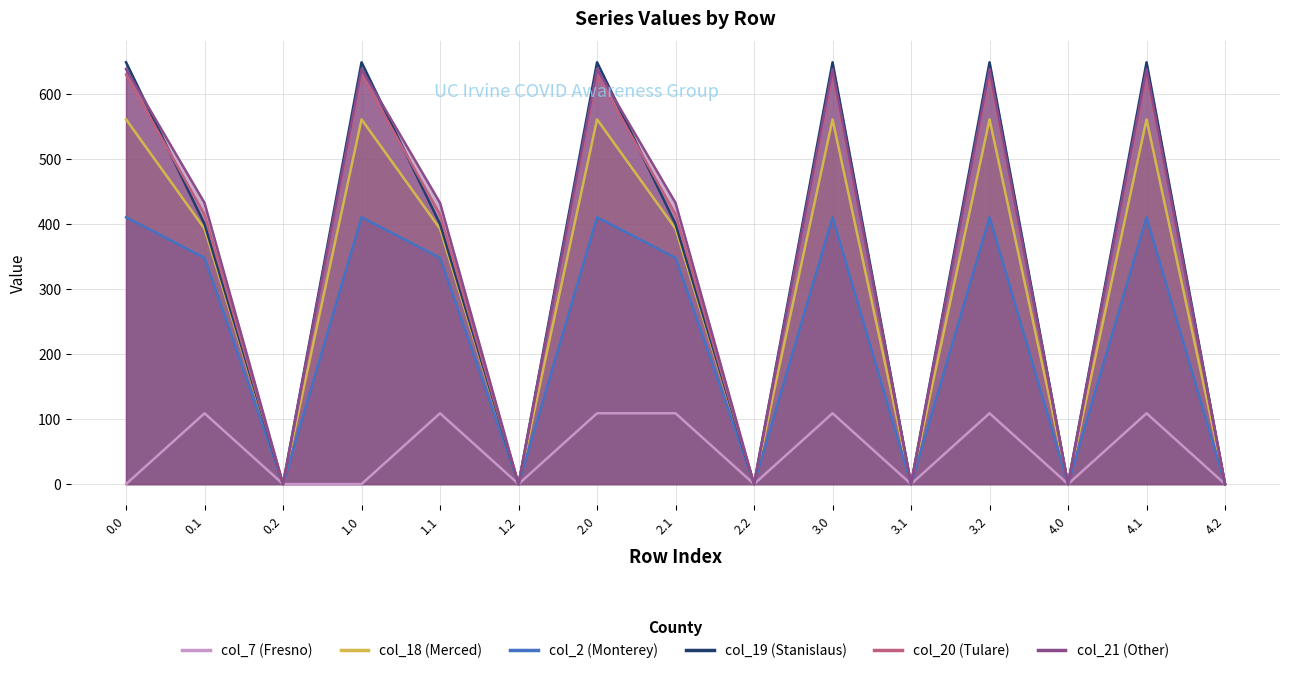

What is the difference between the maximum and minimum values in the col_19 series?

648.8